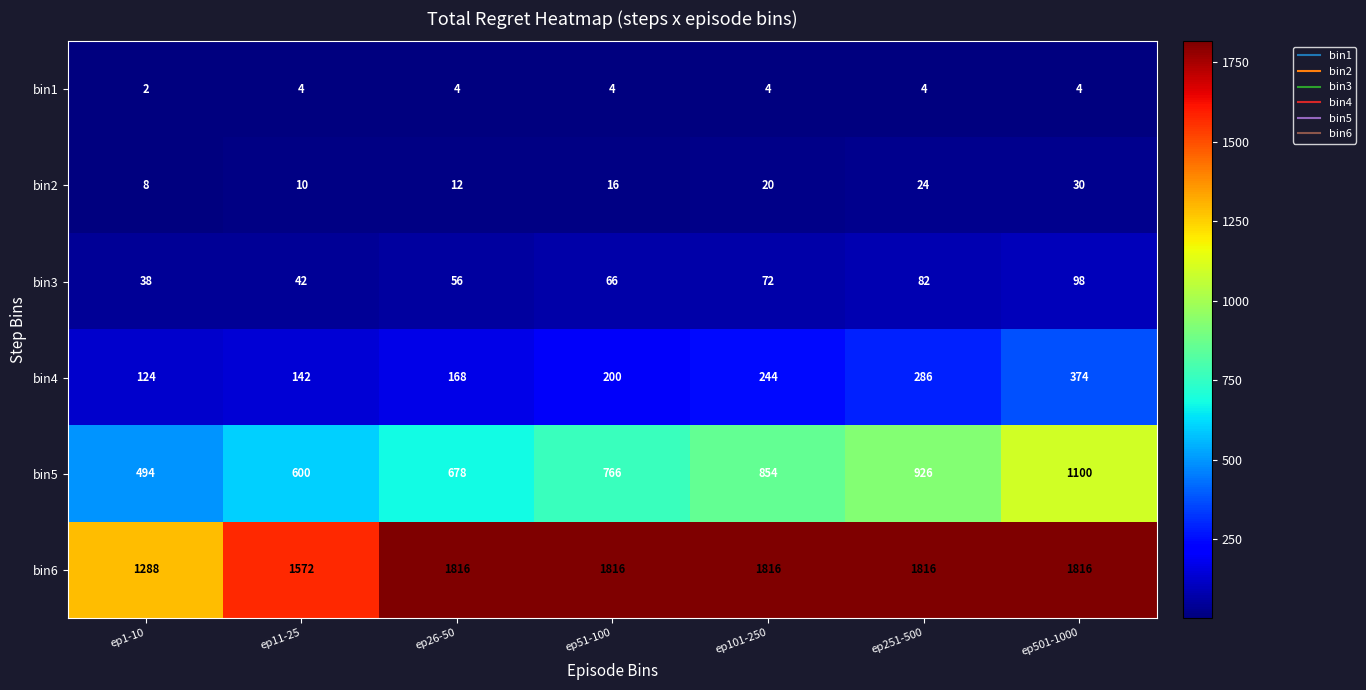

Rank the series by their maximum value, from lowest to highest.

bin1, bin2, bin3, bin4, bin5, bin6